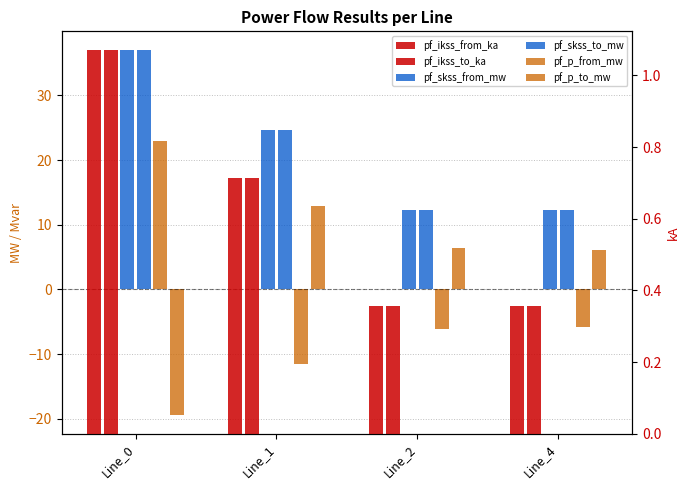

How many series are shown in this chart?

6